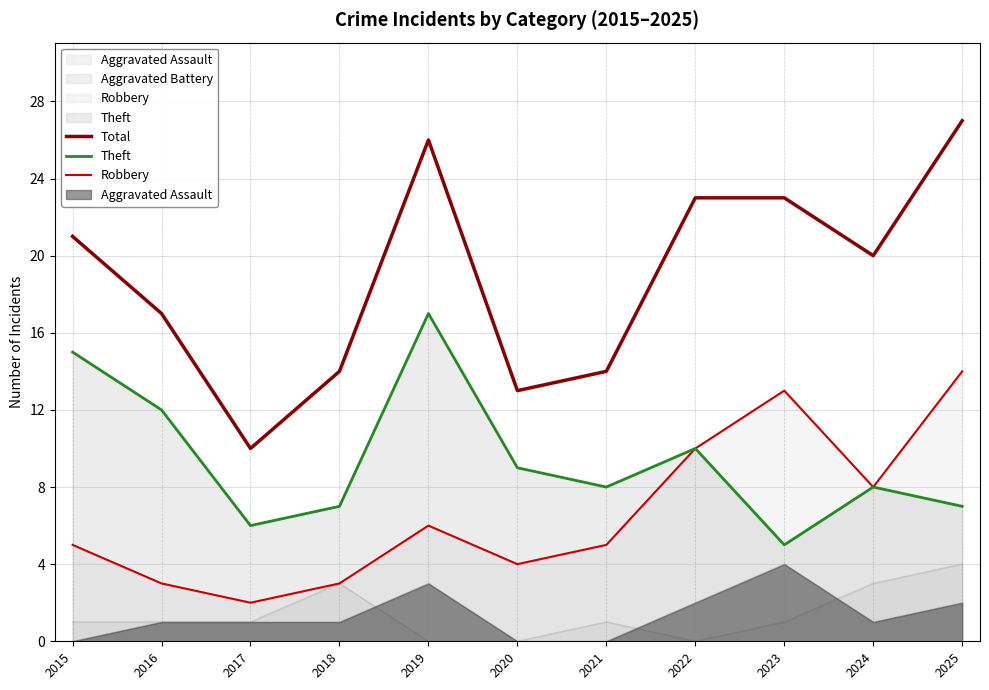

Which label corresponds to the largest value in the chart?

2025